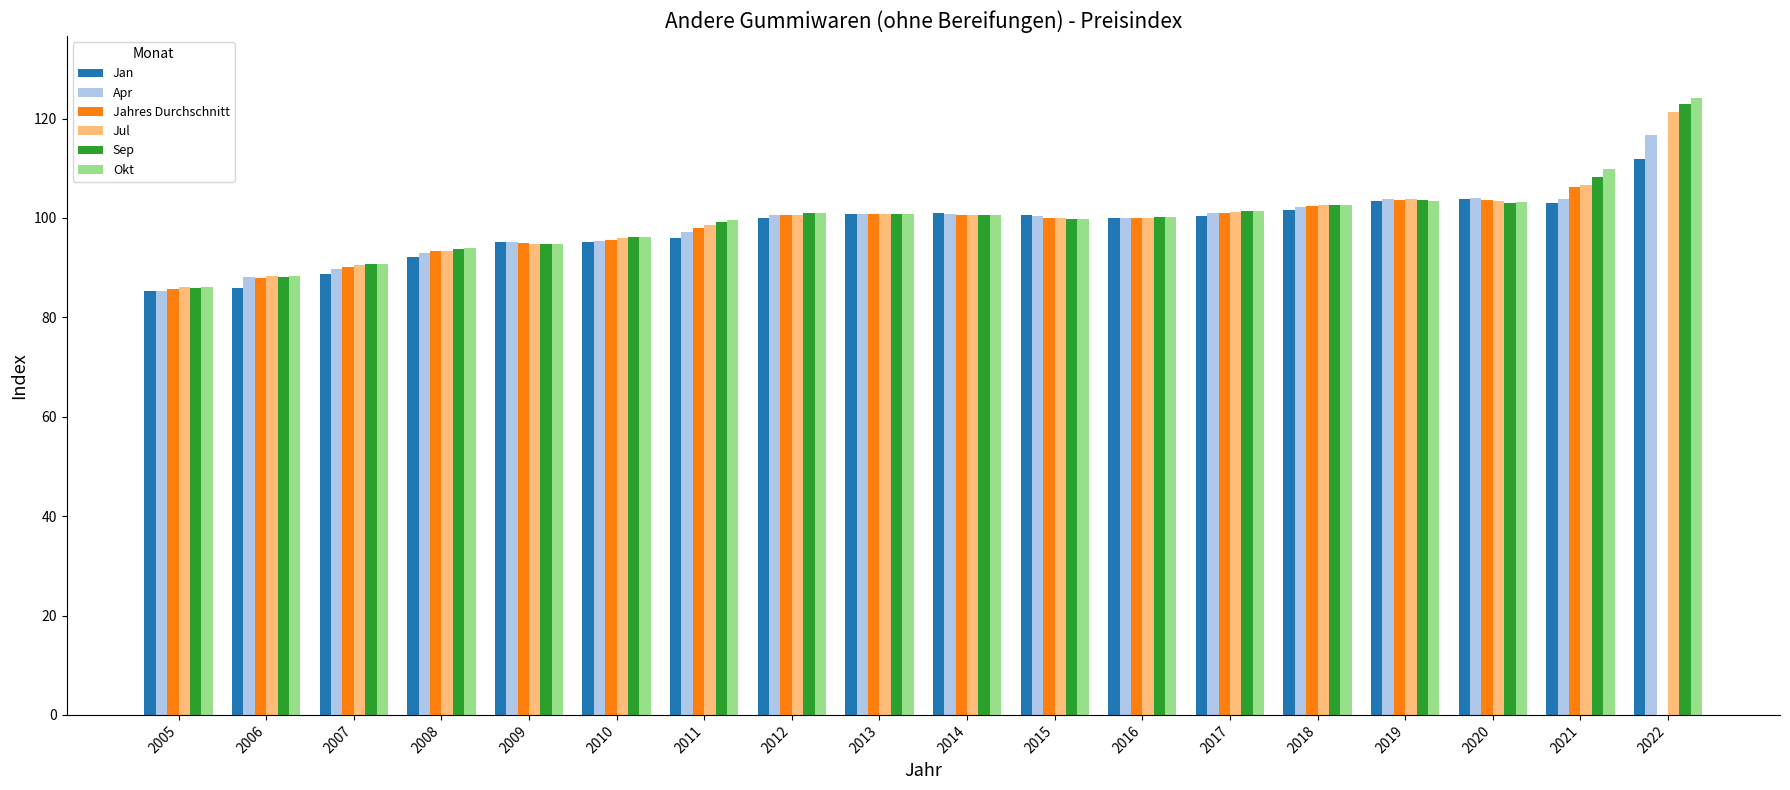

Are the bars grouped side by side (vs. stacked)?

Yes